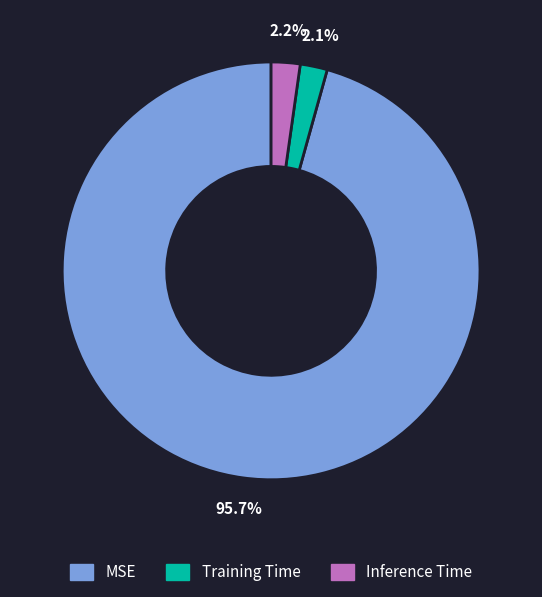

To the nearest percent, what is the average slice percentage?

33%